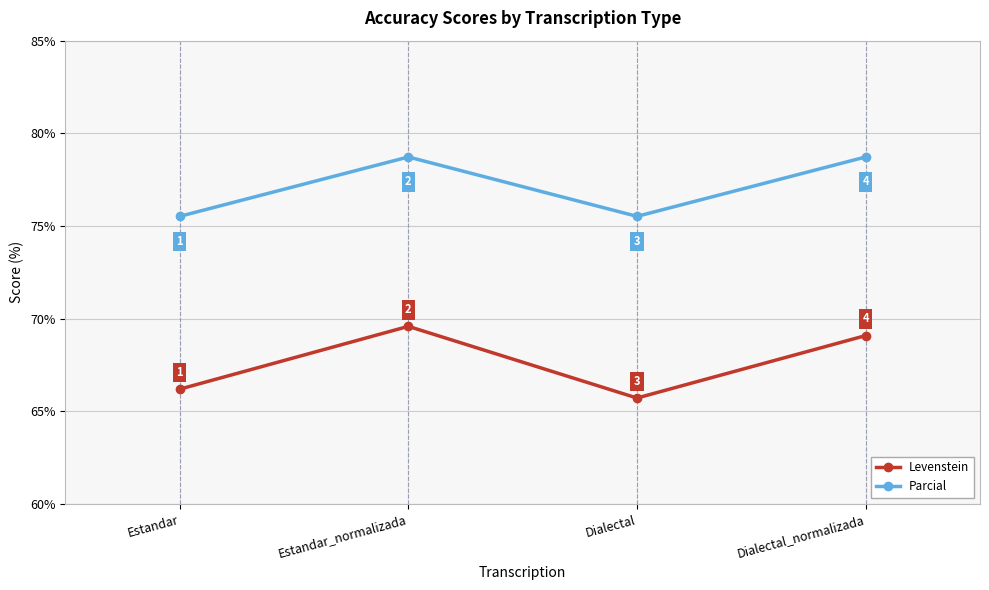

What position from the left is Estandar_normalizada?

2